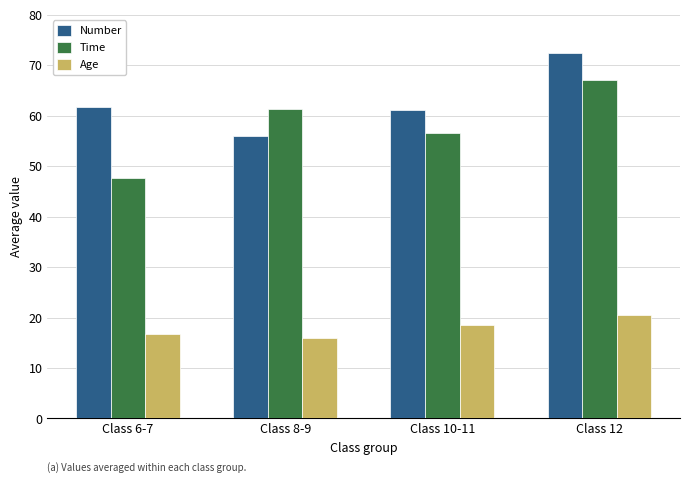

What is the smallest value displayed?

16.0